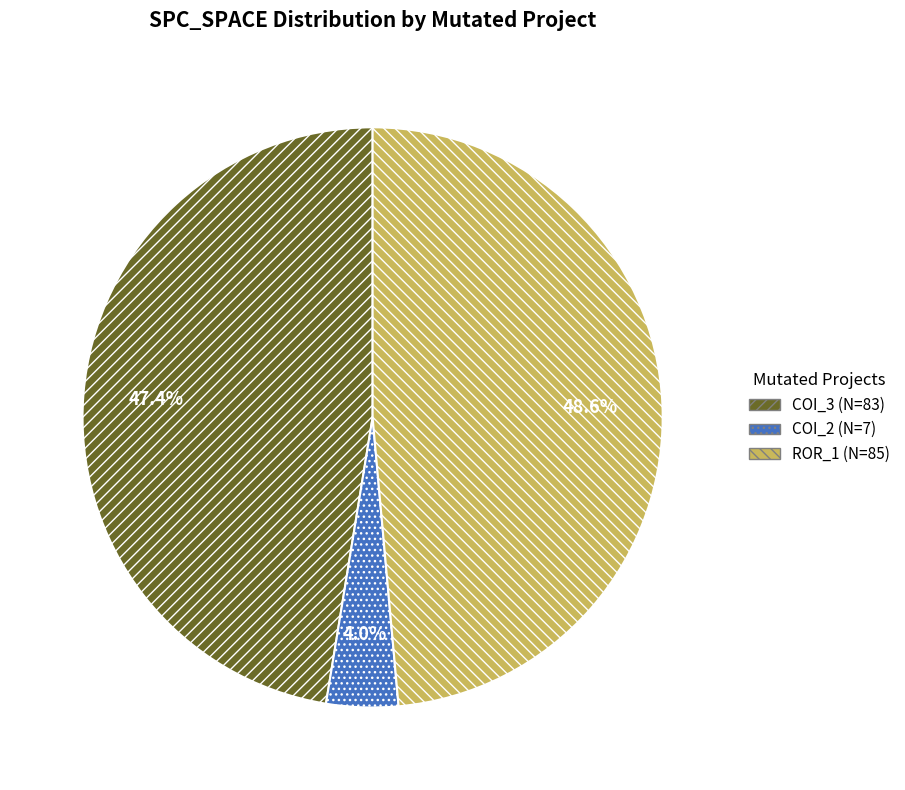

To the nearest percent, what is the difference between the largest and smallest slice percentages?

45%